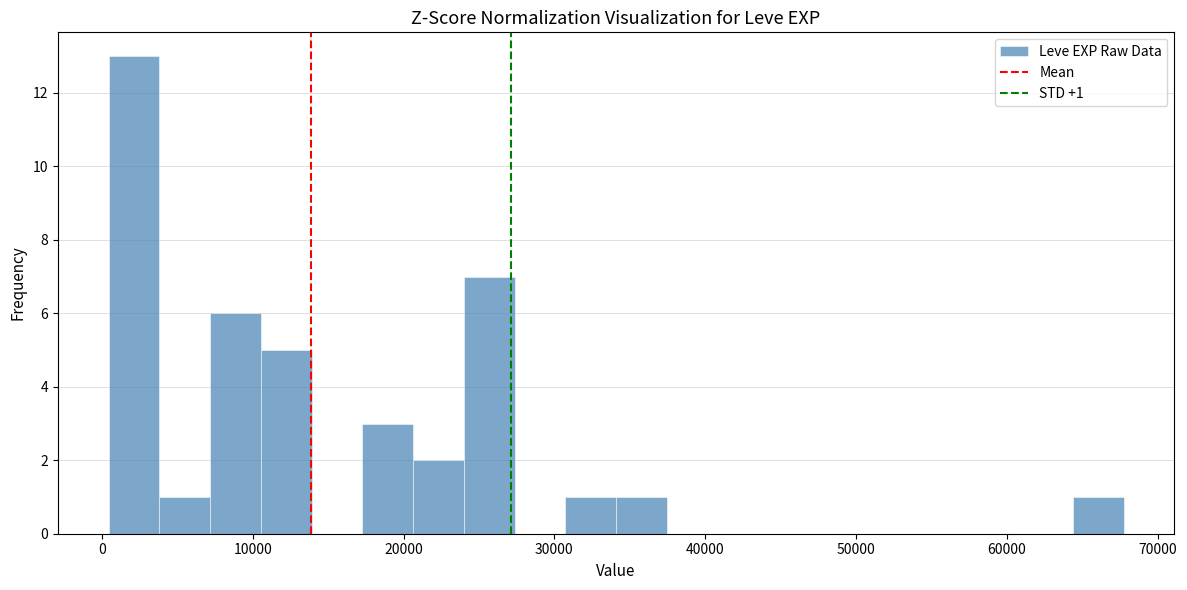

Read against the x-axis, roughly where is the centre of the tallest bar?

2000